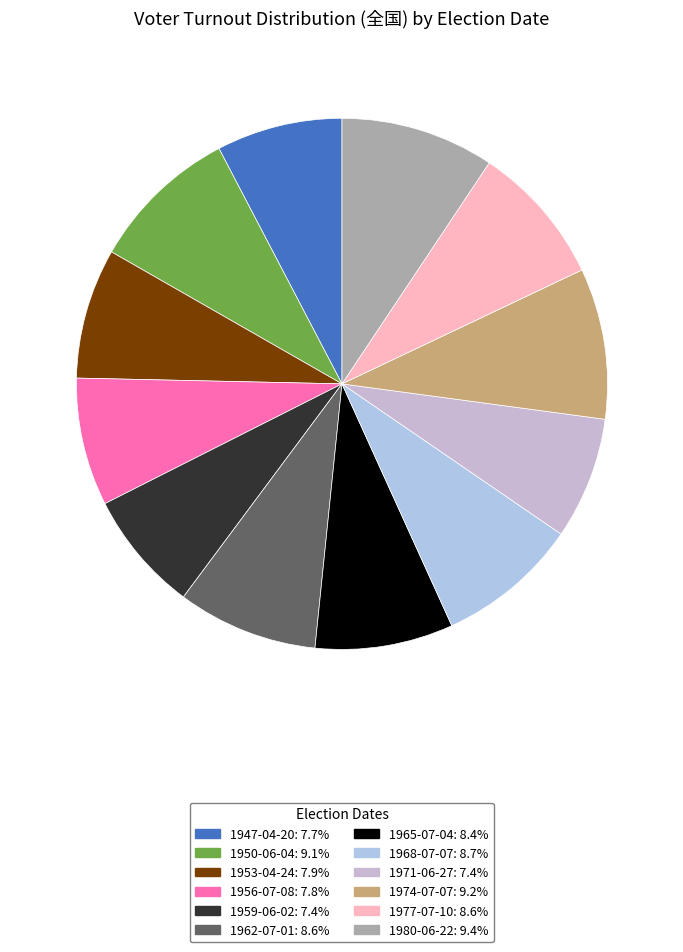

How many segments does this pie chart have?

12